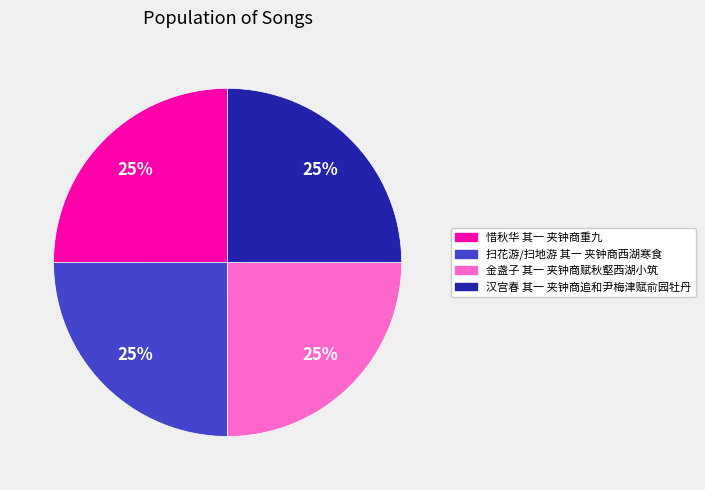

Count the number of slices in the pie.

4